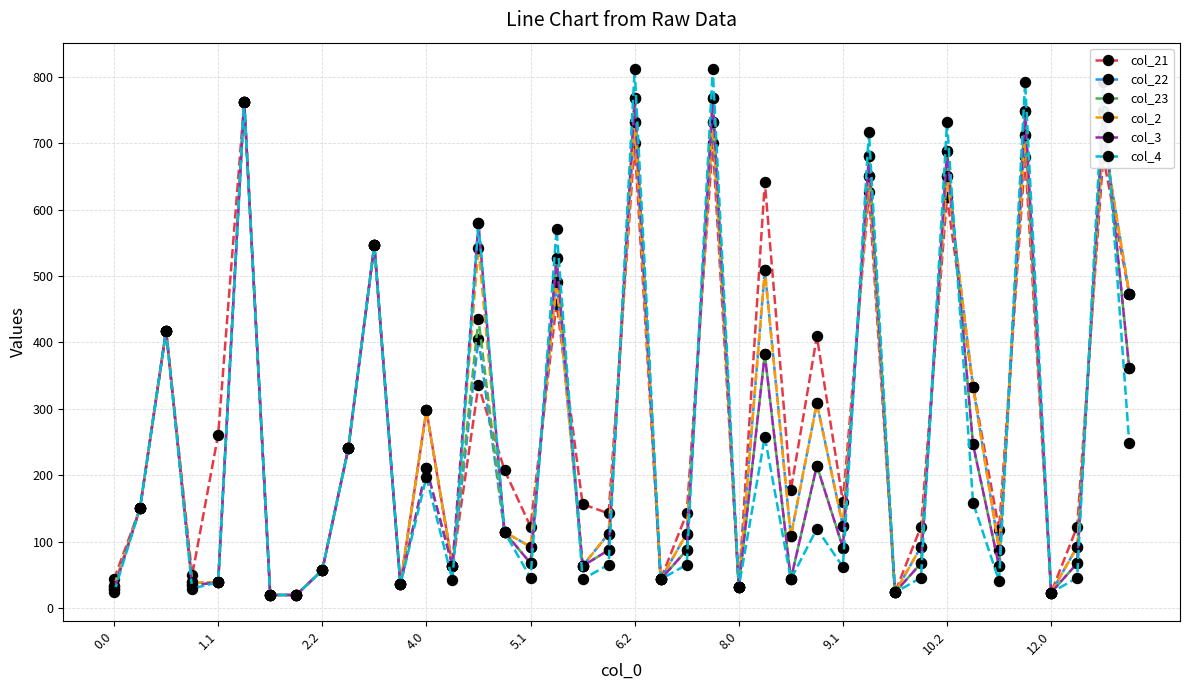

What is the minimum value shown in the chart?

19.8